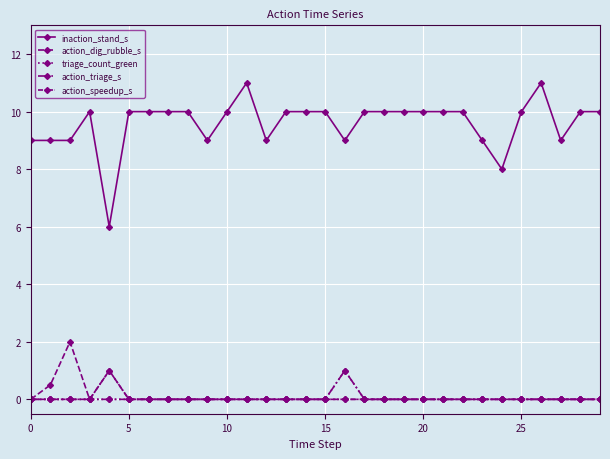

Does the chart have visible grid lines?

Yes